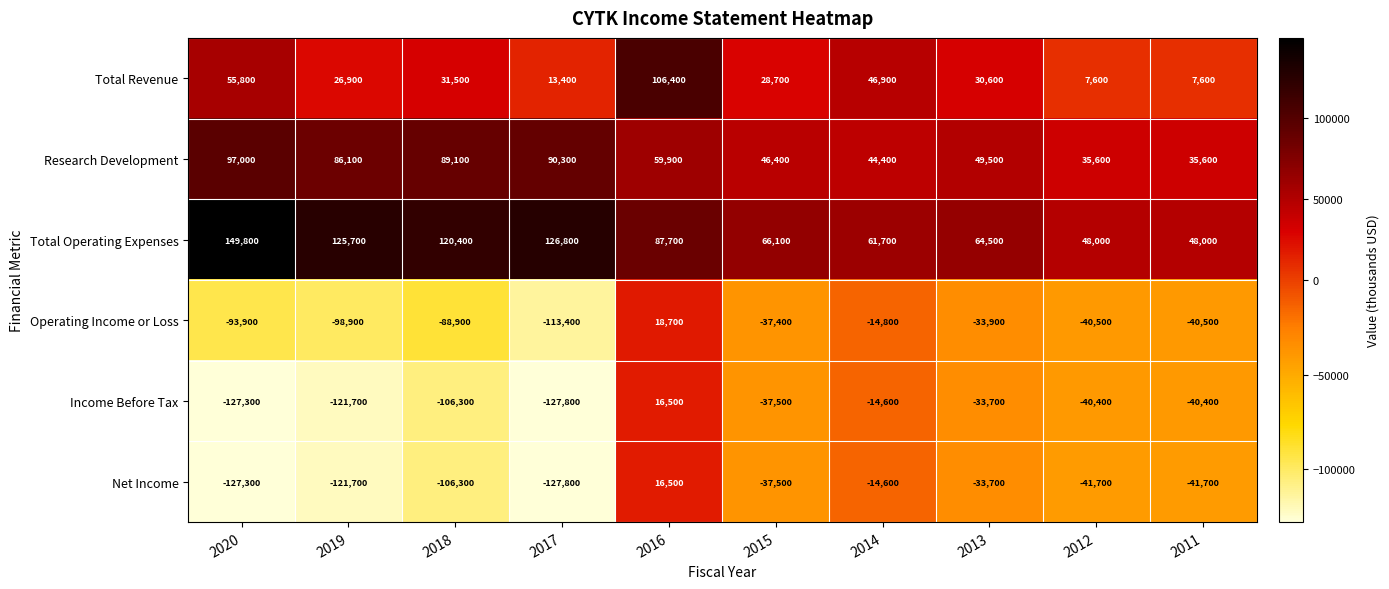

At which category is the sum across all series the highest?

2016